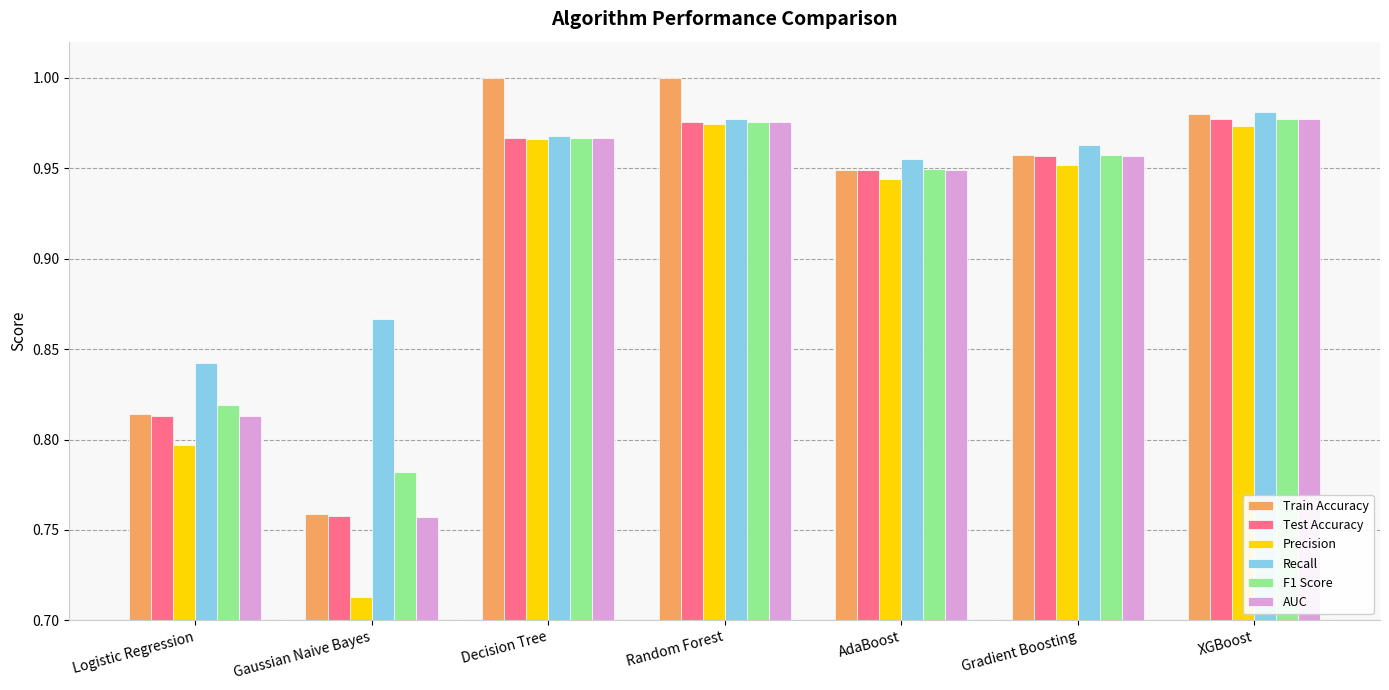

At how many categories does at least one series exceed 0?

7